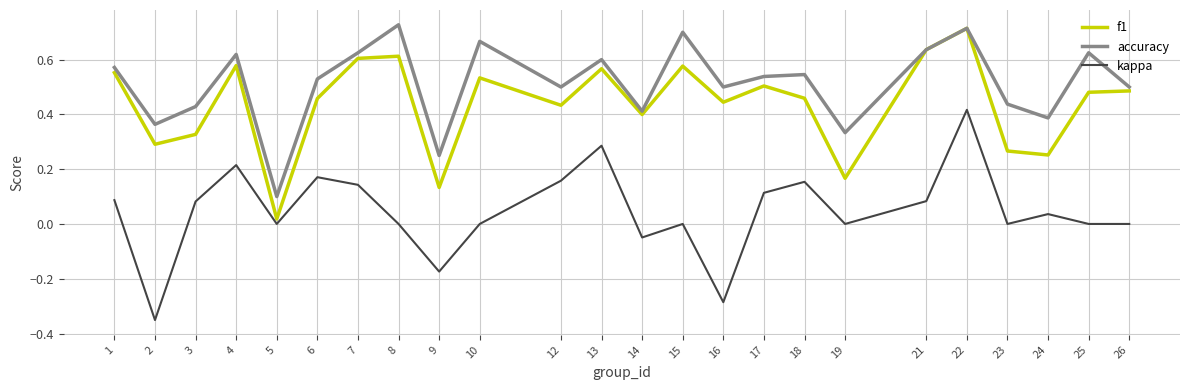

Which series has the widest spread of values?

kappa